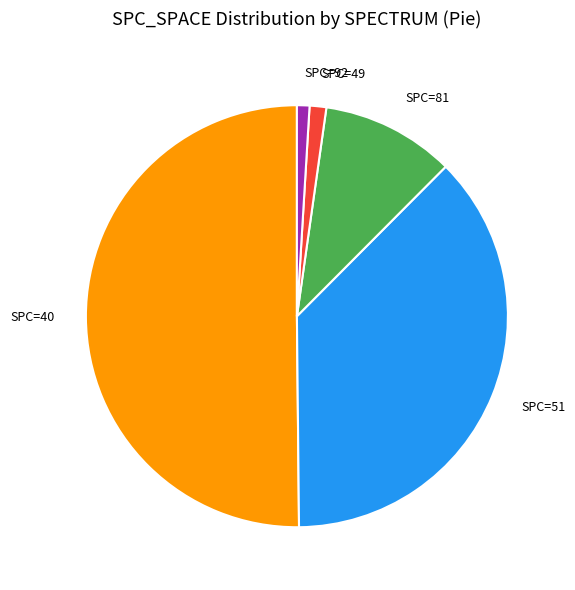

Which has a higher value, SPC=81 or SPC=49?

SPC=81